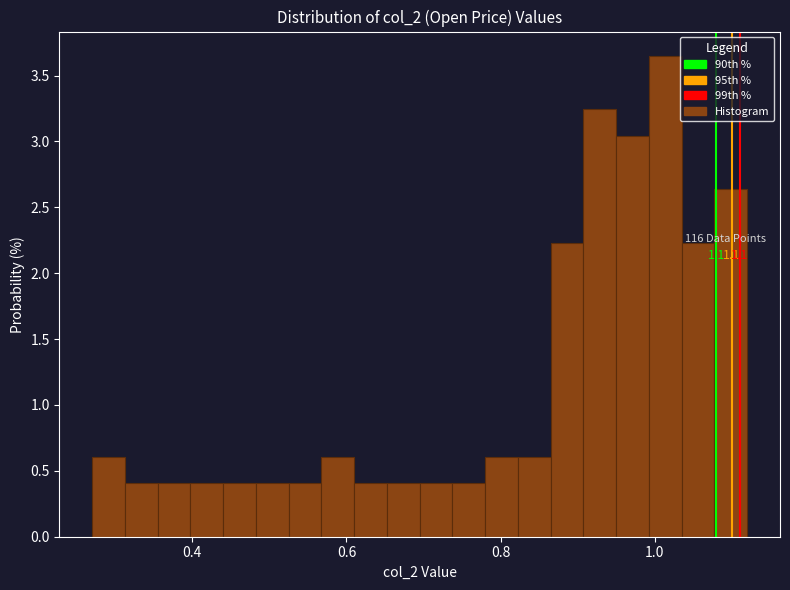

Read against the x-axis, roughly where is the centre of the tallest bar?

1.02